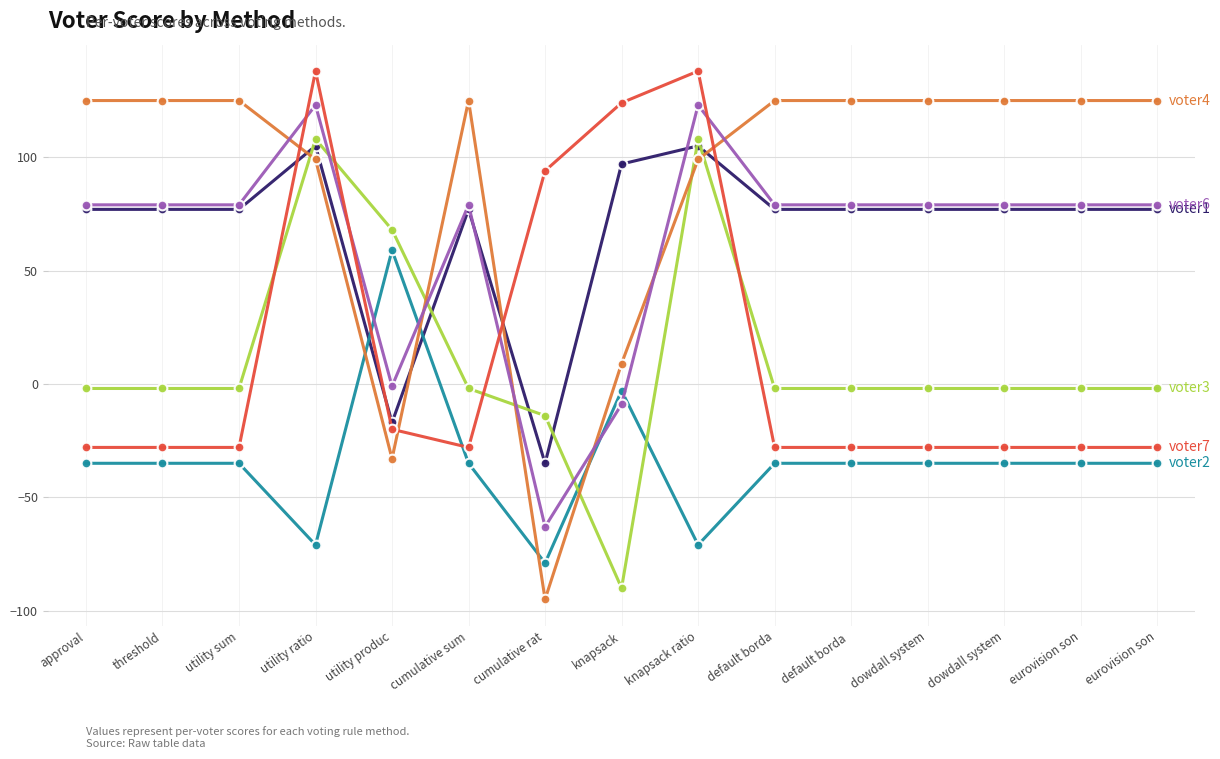

Does the chart have visible grid lines?

Yes